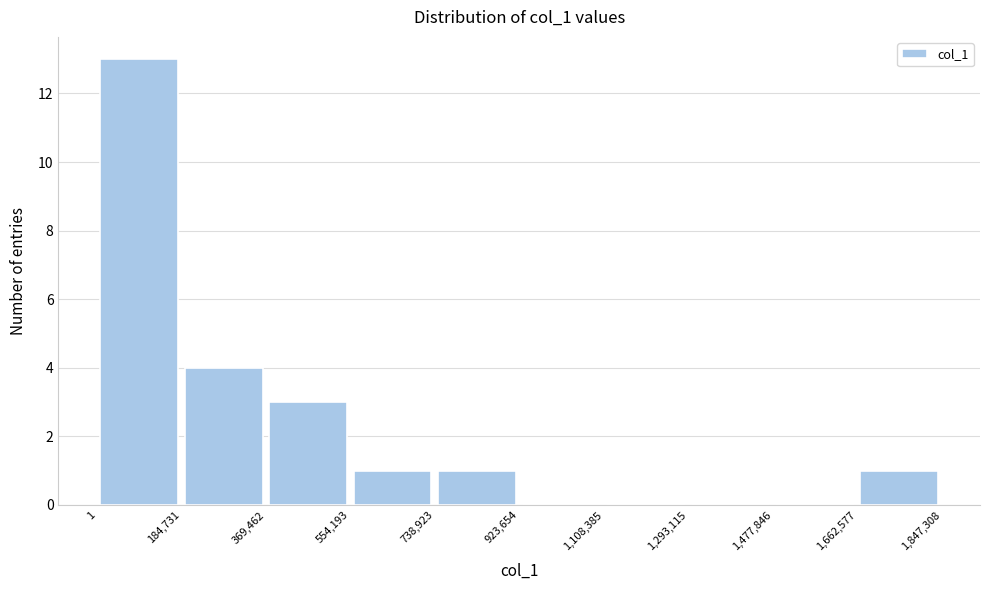

Reading left to right, transcribe this chart: for each bar, give the range it covers on the x-axis and its height. The values are not printed on the chart, so give them approximately, as read against the axis.

1 to 184,731: 13
184,731 to 369,462: 4
369,462 to 554,193: 3
554,193 to 738,923: 1
738,923 to 923,654: 1
923,654 to 1,108,385: 0
1,108,385 to 1,293,115: 0
1,293,115 to 1,477,846: 0
1,477,846 to 1,662,577: 0
1,662,577 to 1,847,308: 1